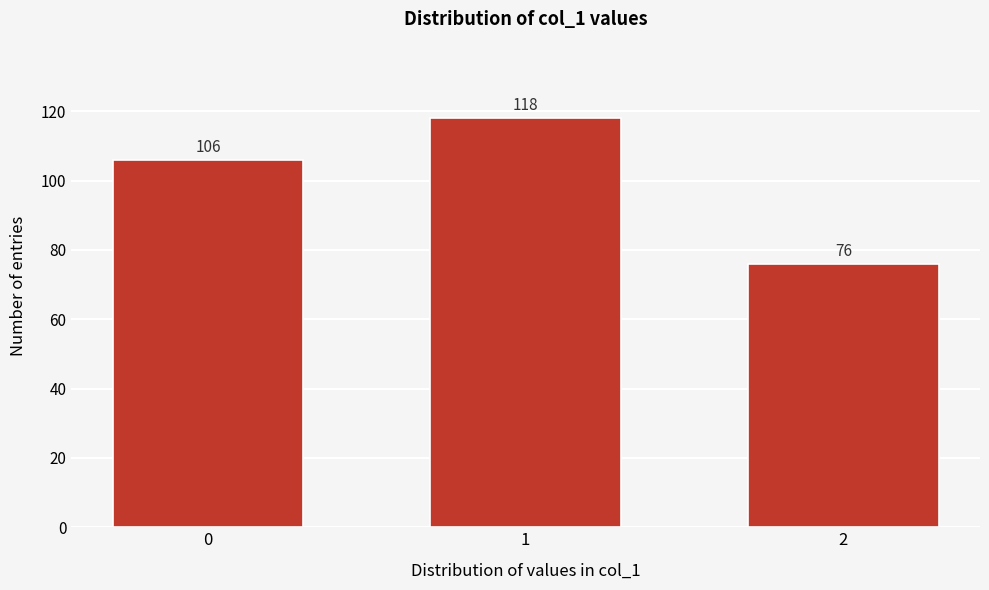

Reading left to right, transcribe all the data shown in this chart.

0=106	1=118	2=76